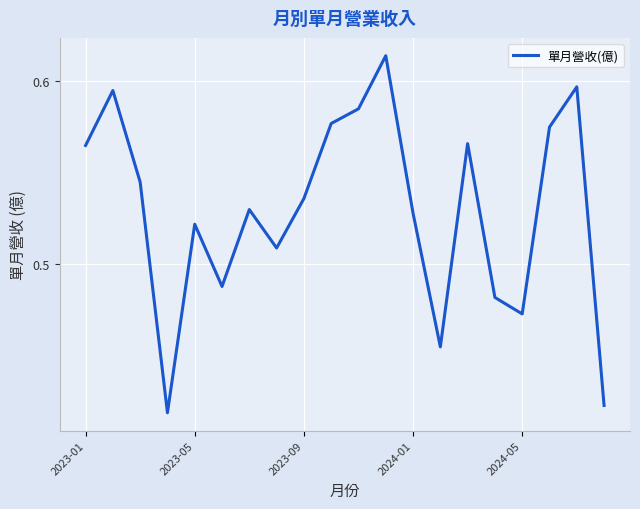

The chart shows a value of 0.2 at 2024-05. True or false?

False